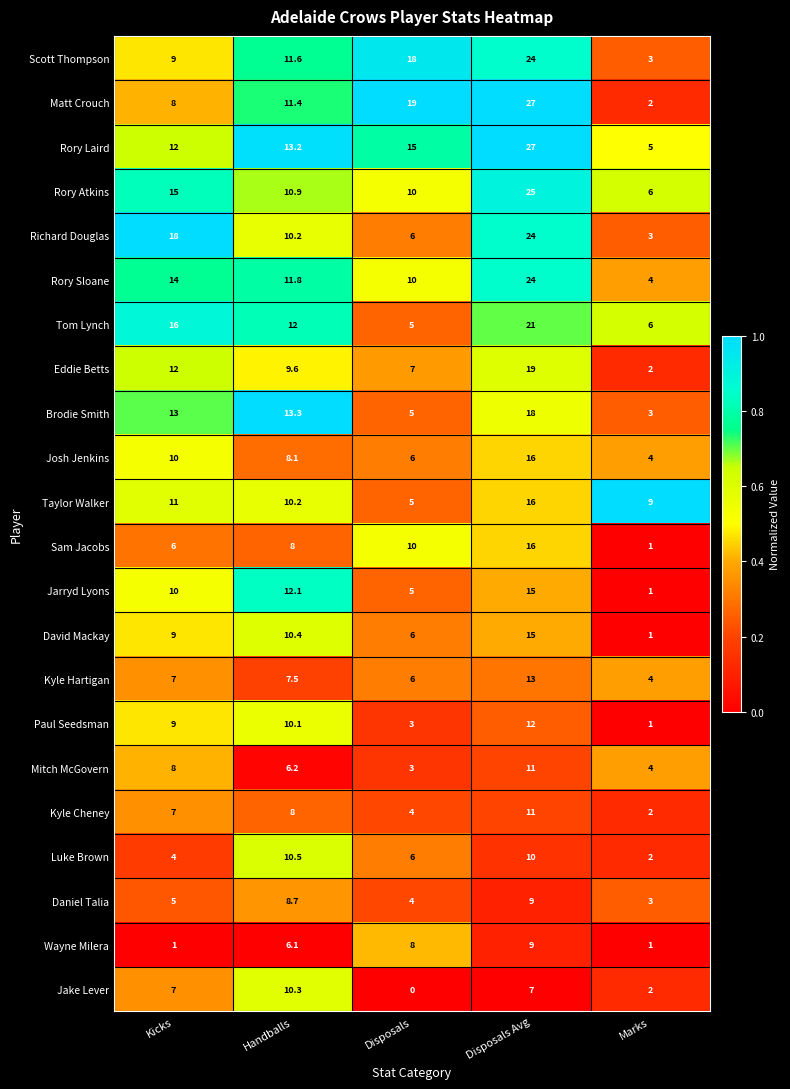

True or false: Taylor Walker has a value of 10.2 at Handballs.

True